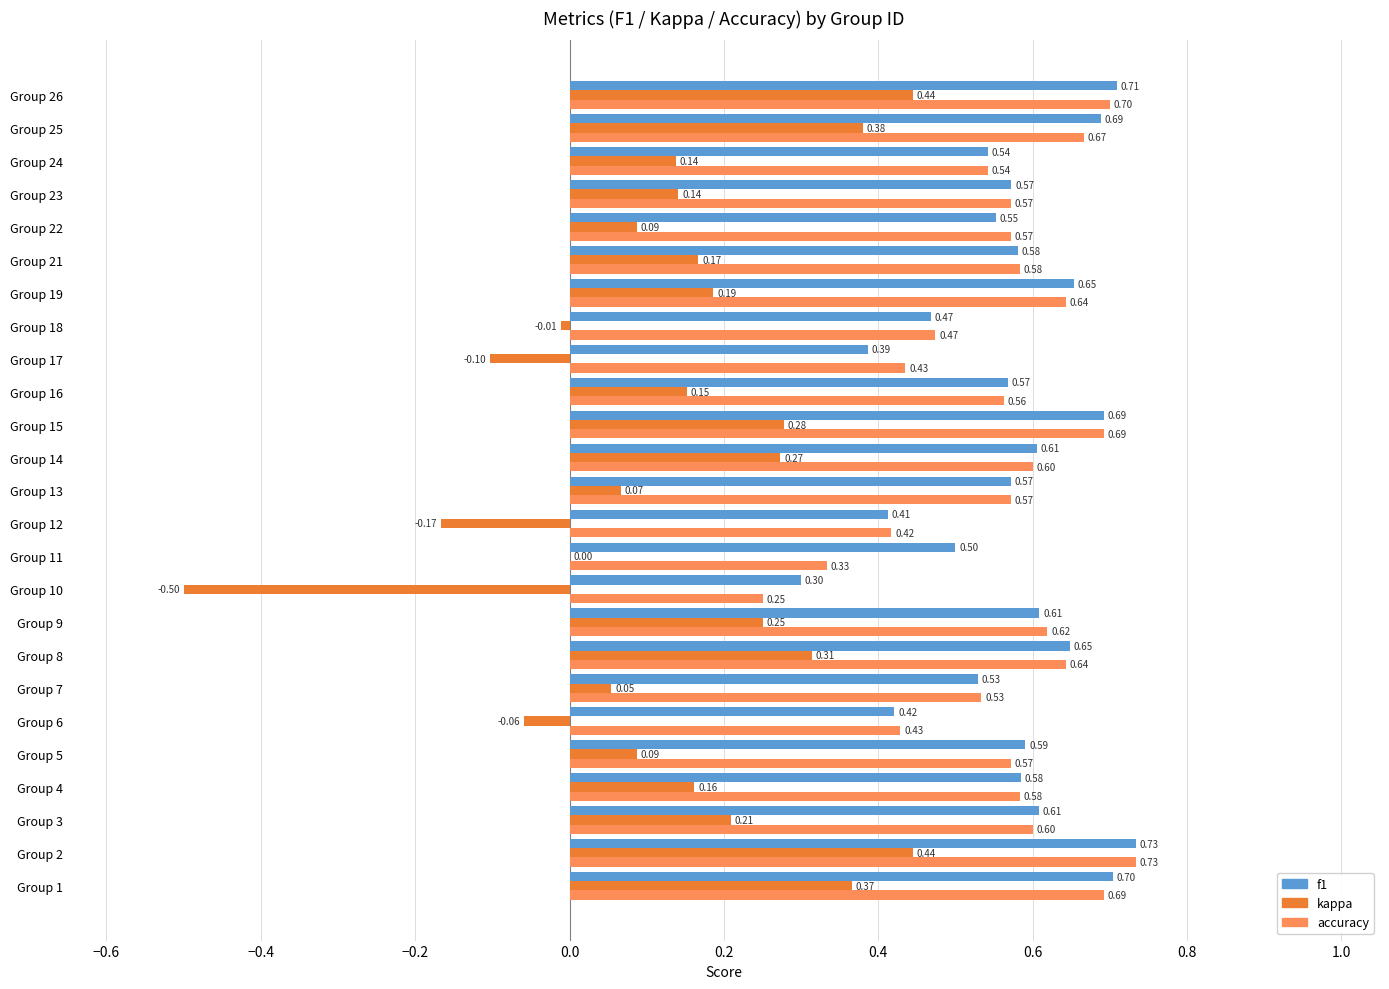

What is the sum of all accuracy values?

14.0